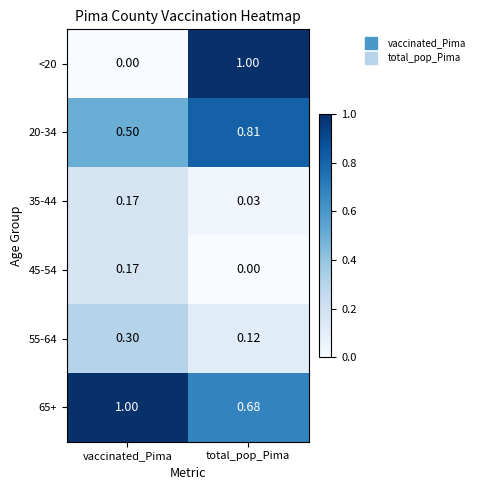

List the labels in order of 35-44 value, smallest first.

total_pop_Pima, vaccinated_Pima